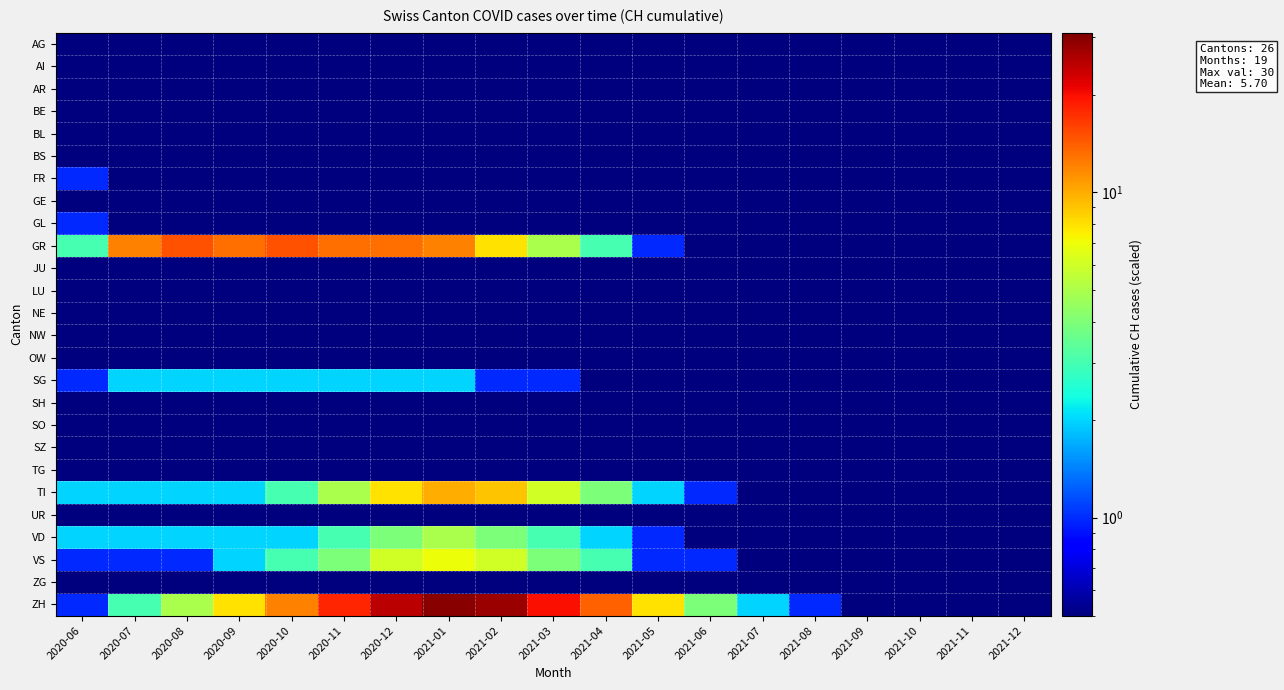

At which category is the sum across all series the highest?

2021-01